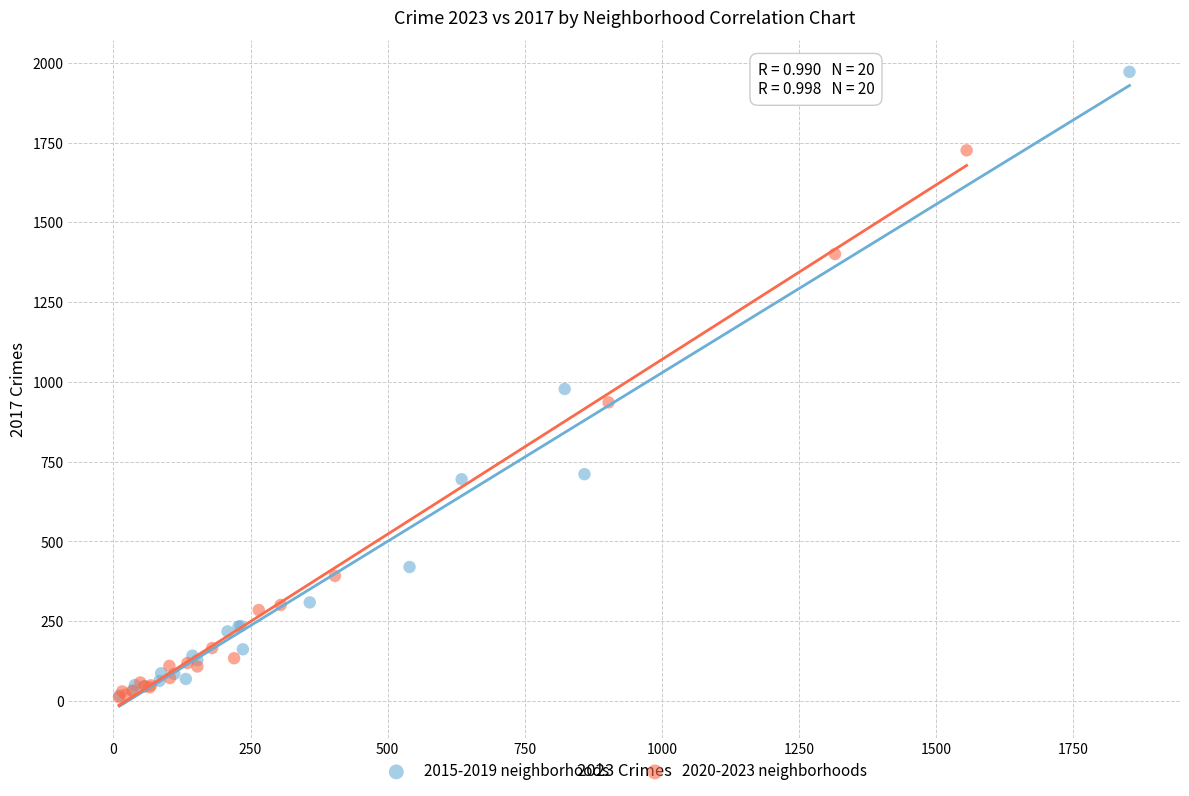

Which series reaches the maximum Y coordinate?

2015-2019 neighborhoods